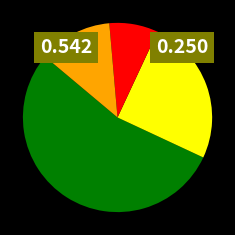

Does any single category account for the majority?

Yes